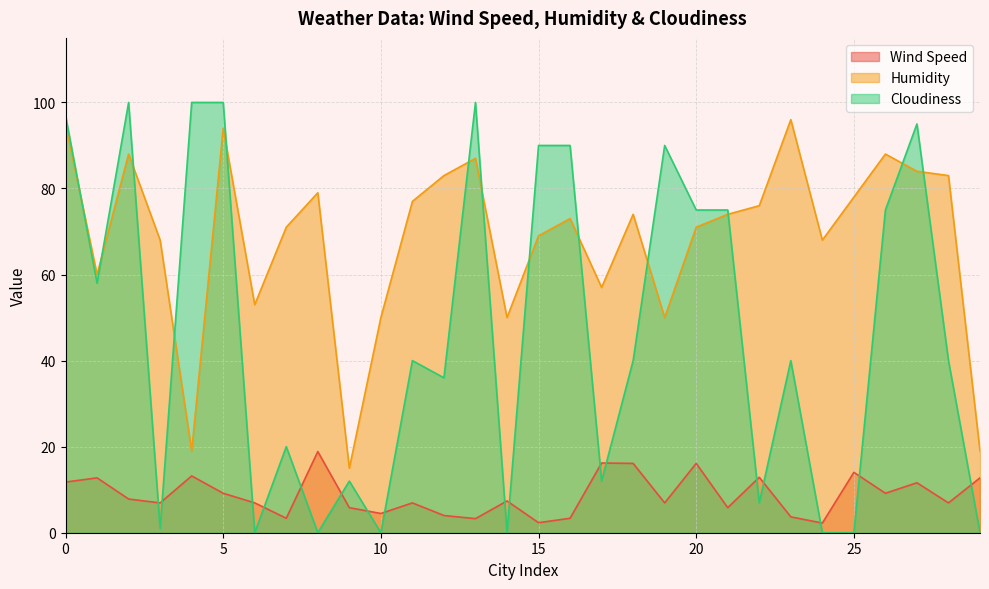

Reading left to right, what are all the values shown in this chart?

Wind Speed: 11.8	12.8	7.8	6.9	13.2	9.2	6.9	3.4	18.9	5.8	4.5	6.9	4.0	3.3	7.4	2.3	3.4	16.2	16.1	6.9	16.1	5.8	12.9	3.7	2.2	14.0	9.2	11.6	6.9	12.8
Humidity: 95.0	60.0	88.0	68.0	19.0	94.0	53.0	71.0	79.0	15.0	50.0	77.0	83.0	87.0	50.0	69.0	73.0	57.0	74.0	50.0	71.0	74.0	76.0	96.0	68.0	78.0	88.0	84.0	83.0	19.0
Cloudiness: 97.0	58.0	100.0	1.0	100.0	100.0	0.0	20.0	0.0	12.0	0.0	40.0	36.0	100.0	0.0	90.0	90.0	12.0	40.0	90.0	75.0	75.0	7.0	40.0	0.0	0.0	75.0	95.0	40.0	0.0